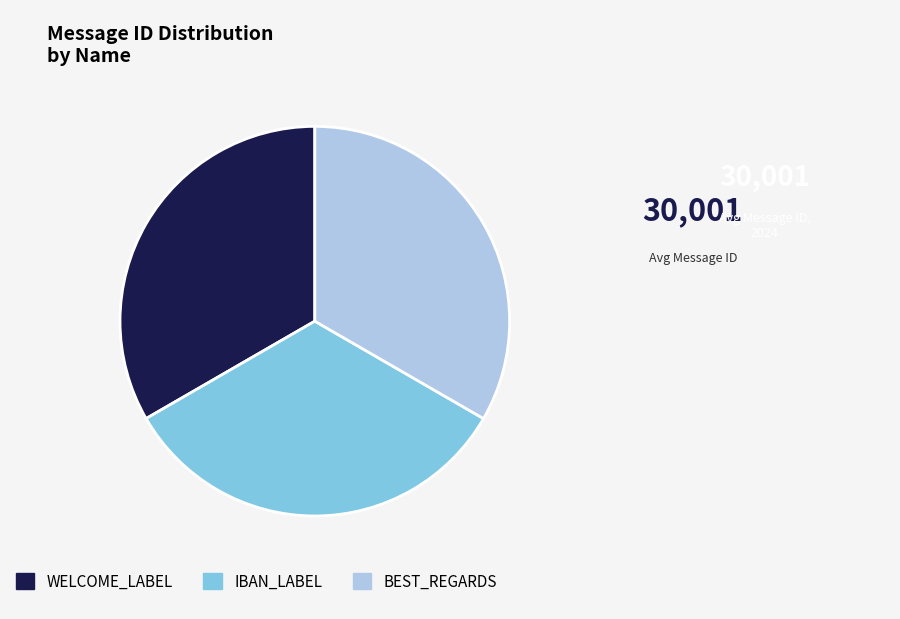

Approximately how many times larger is the value at WELCOME_LABEL compared to BEST_REGARDS?

1.0